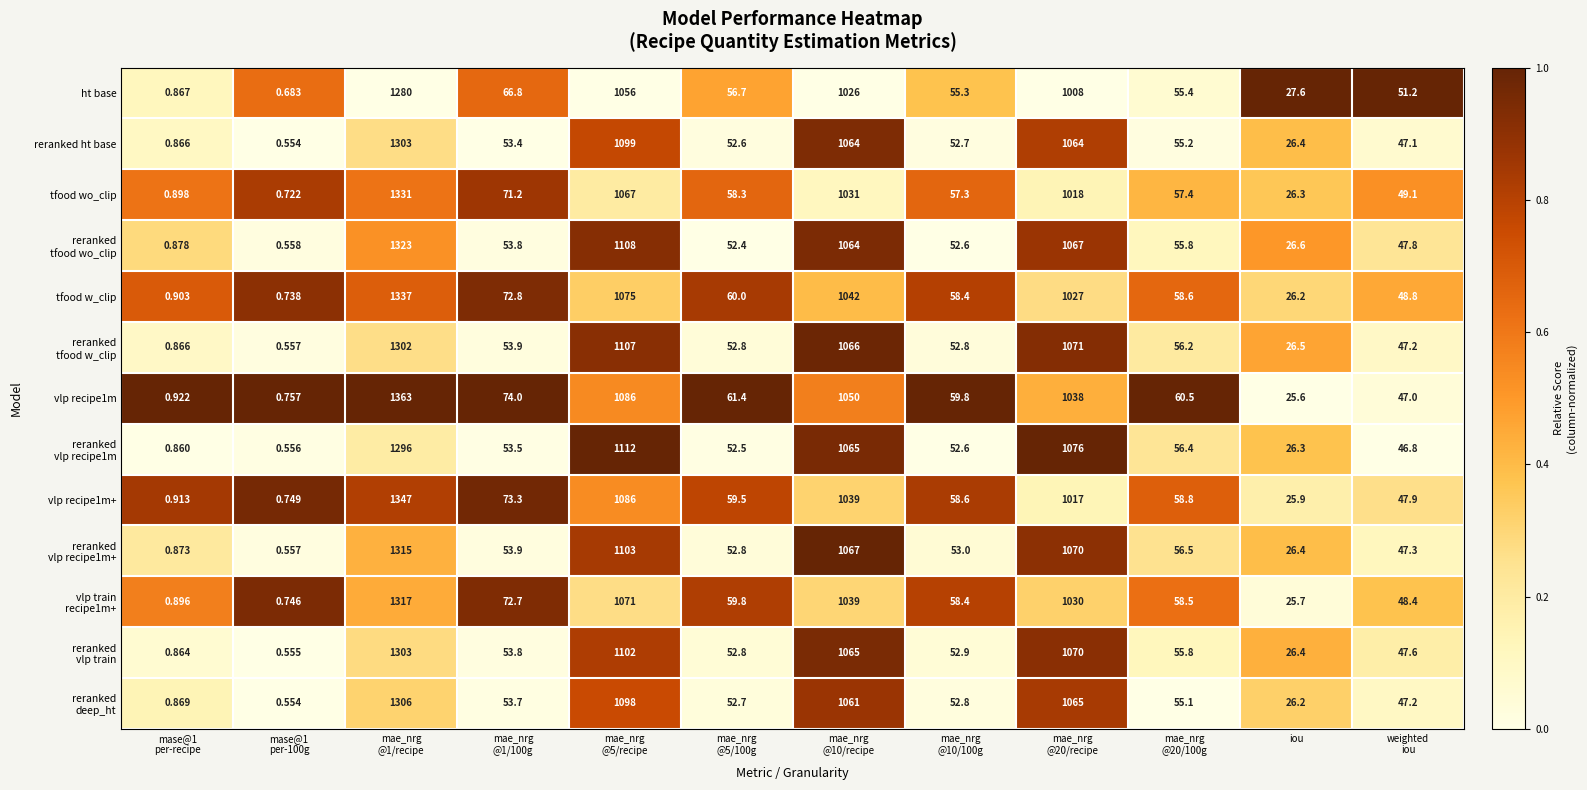

What is the difference between the highest and lowest values at mae_nrg
@1/recipe?

83.0